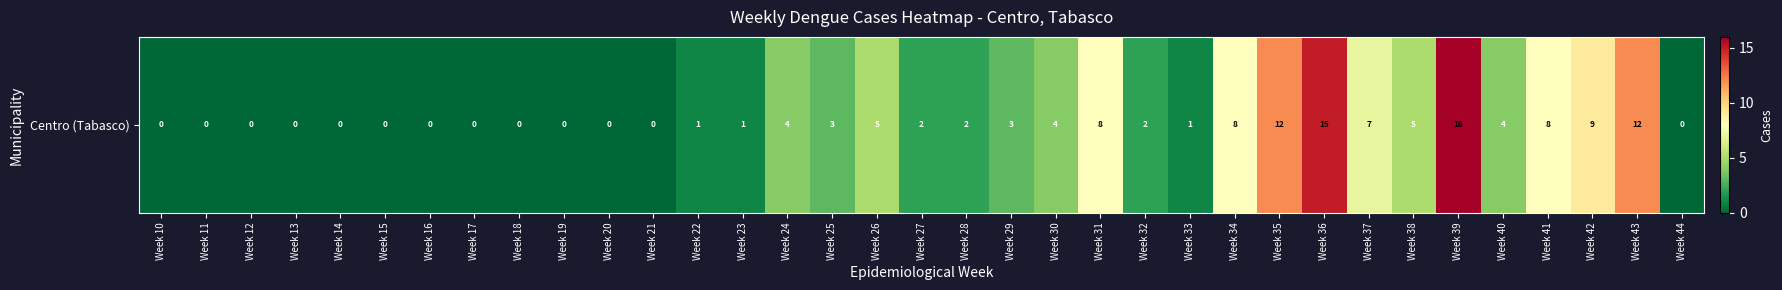

Reading left to right, list all the values displayed in this chart.

Week 10=0	Week 11=0	Week 12=0	Week 13=0	Week 14=0	Week 15=0	Week 16=0	Week 17=0	Week 18=0	Week 19=0	Week 20=0	Week 21=0	Week 22=1	Week 23=1	Week 24=4	Week 25=3	Week 26=5	Week 27=2	Week 28=2	Week 29=3	Week 30=4	Week 31=8	Week 32=2	Week 33=1	Week 34=8	Week 35=12	Week 36=15	Week 37=7	Week 38=5	Week 39=16	Week 40=4	Week 41=8	Week 42=9	Week 43=12	Week 44=0